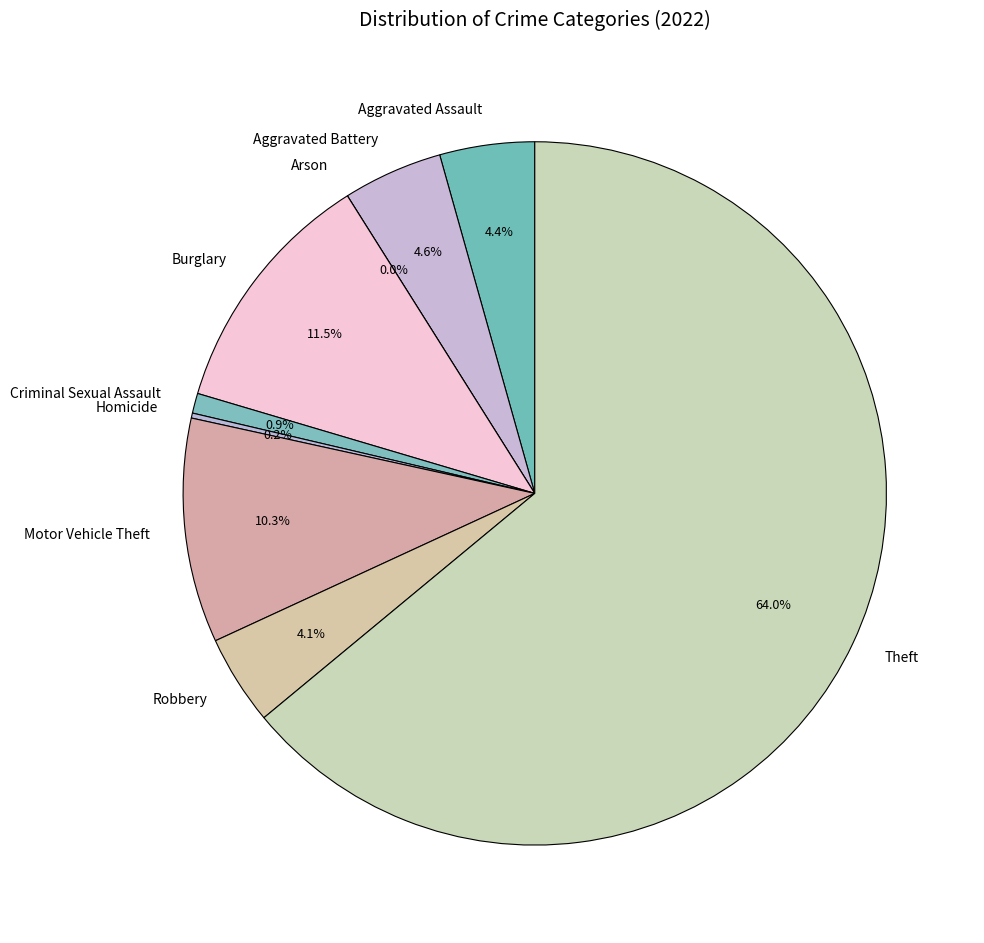

How many slices are in this pie chart?

9